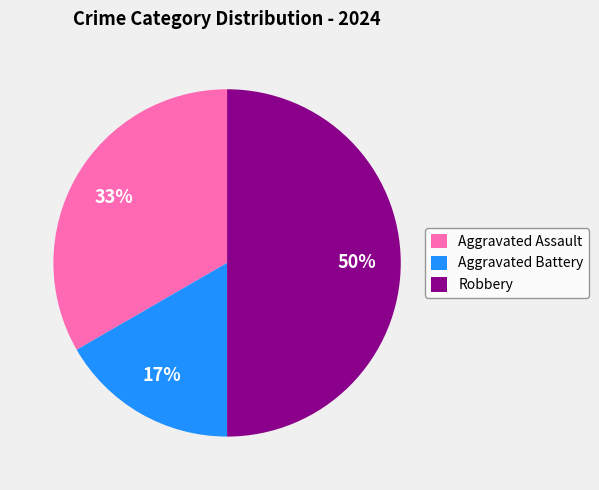

Rank the categories by value from lowest to highest.

Aggravated Battery, Aggravated Assault, Robbery